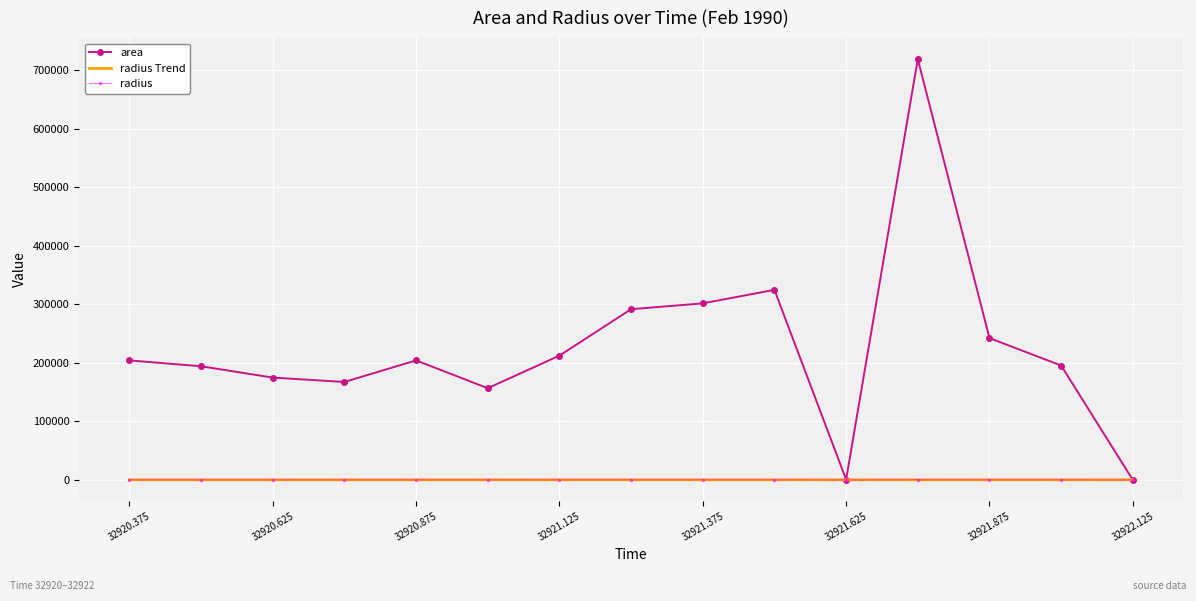

Which series has the widest spread of values?

area